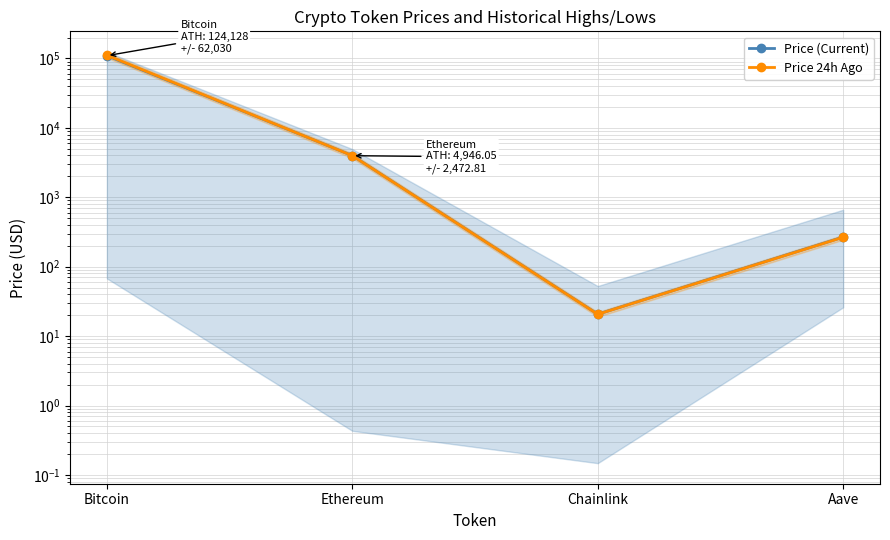

True or false: Price (Current) has a value of 125.3 at Aave.

False